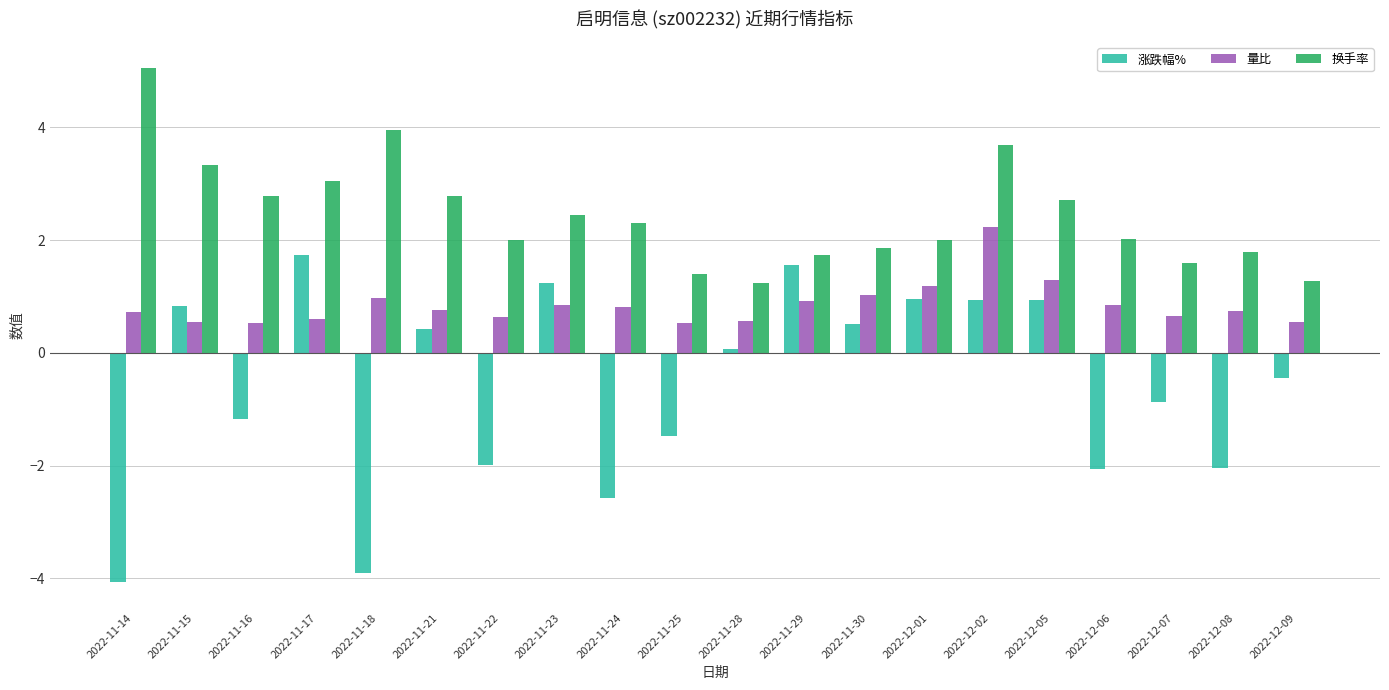

What is the sum of all 涨跌幅% values?

-11.4